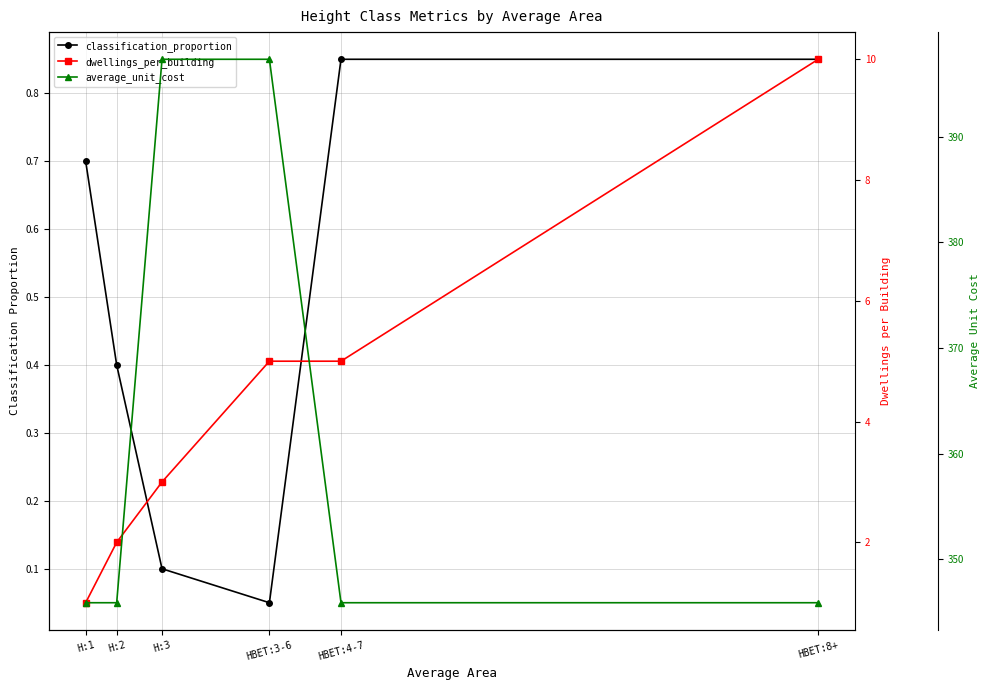

What is the difference between the maximum and minimum values in the classification_proportion series?

0.8